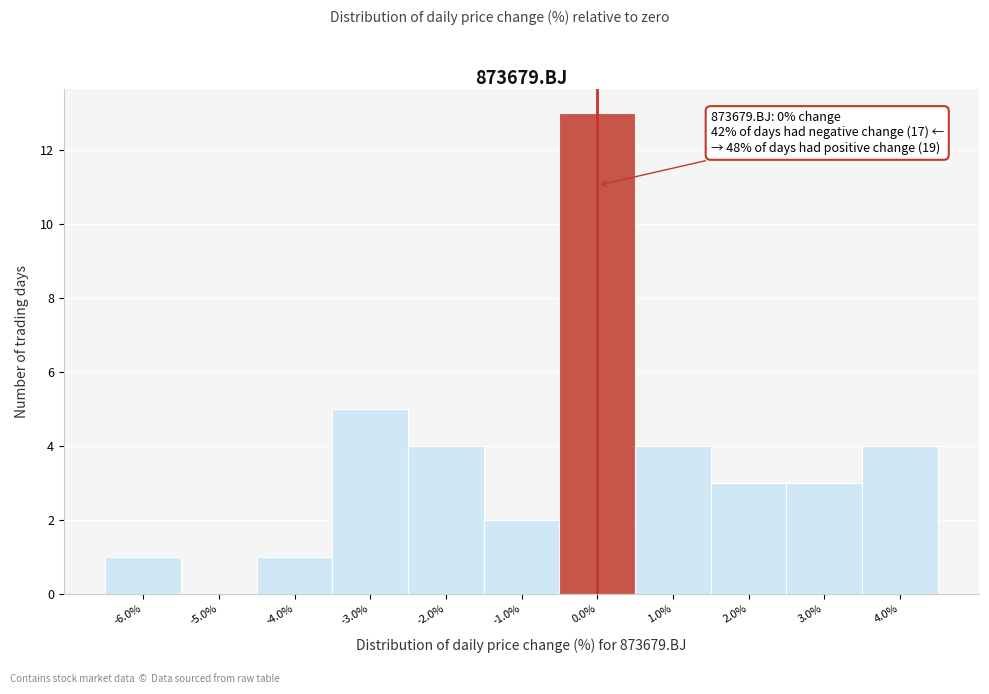

Which range on the x-axis has the tallest bar?

-0.5 to 0.5